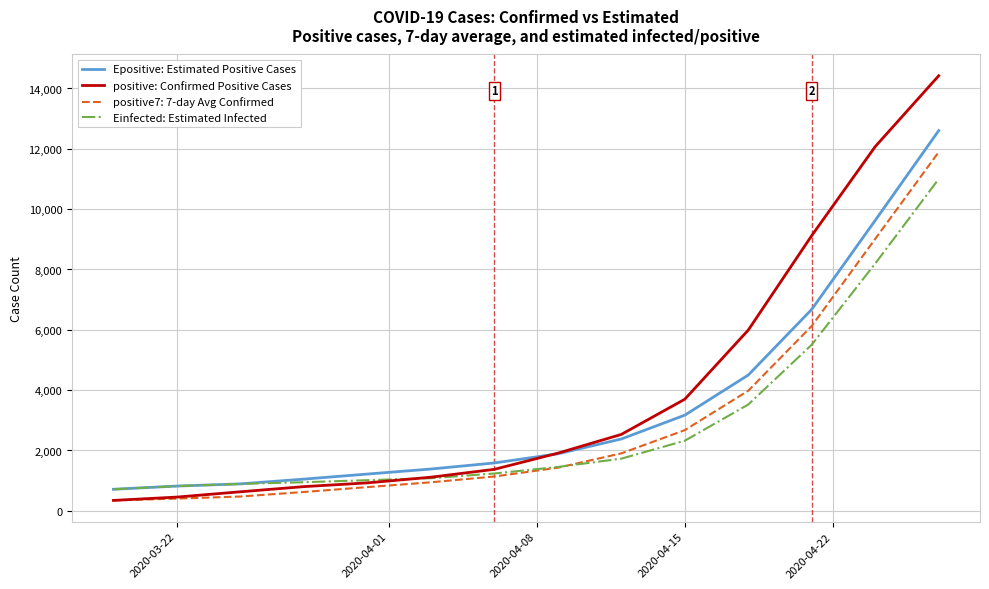

Rank the series by their maximum value, from highest to lowest.

positive: Confirmed Positive Cases, Epositive: Estimated Positive Cases, positive7: 7-day Avg Confirmed, Einfected: Estimated Infected